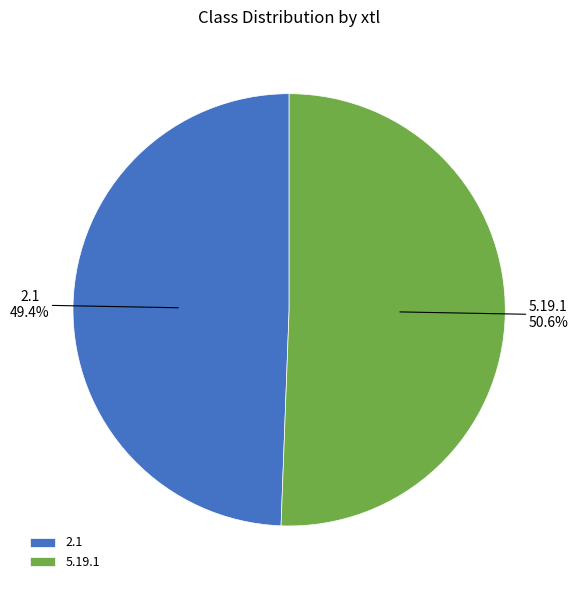

Is it true that 2.1 is 64% of the pie?

False